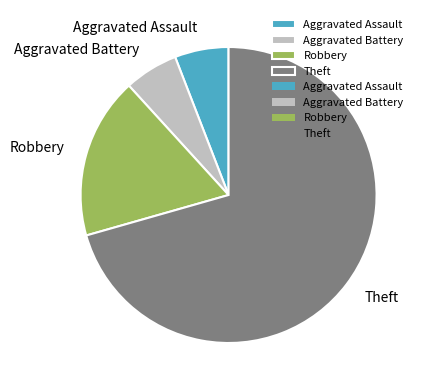

What is the largest slice in the pie chart?

Theft